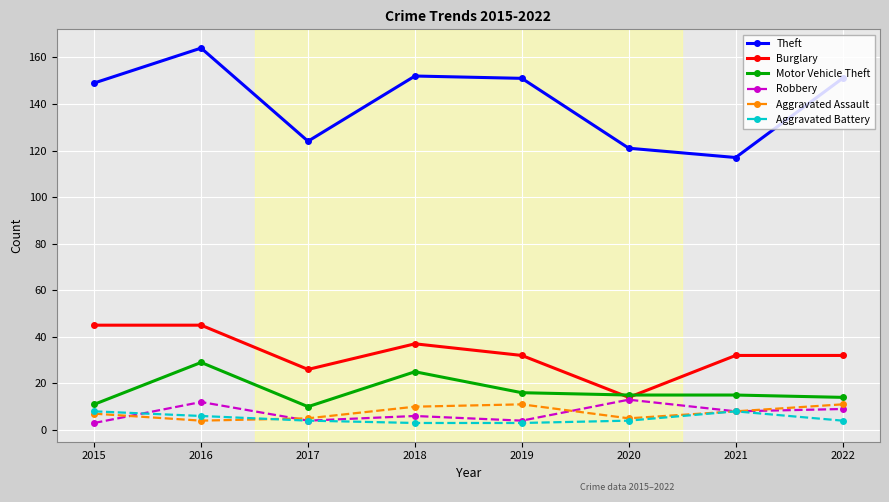

How many series are shown in this chart?

6